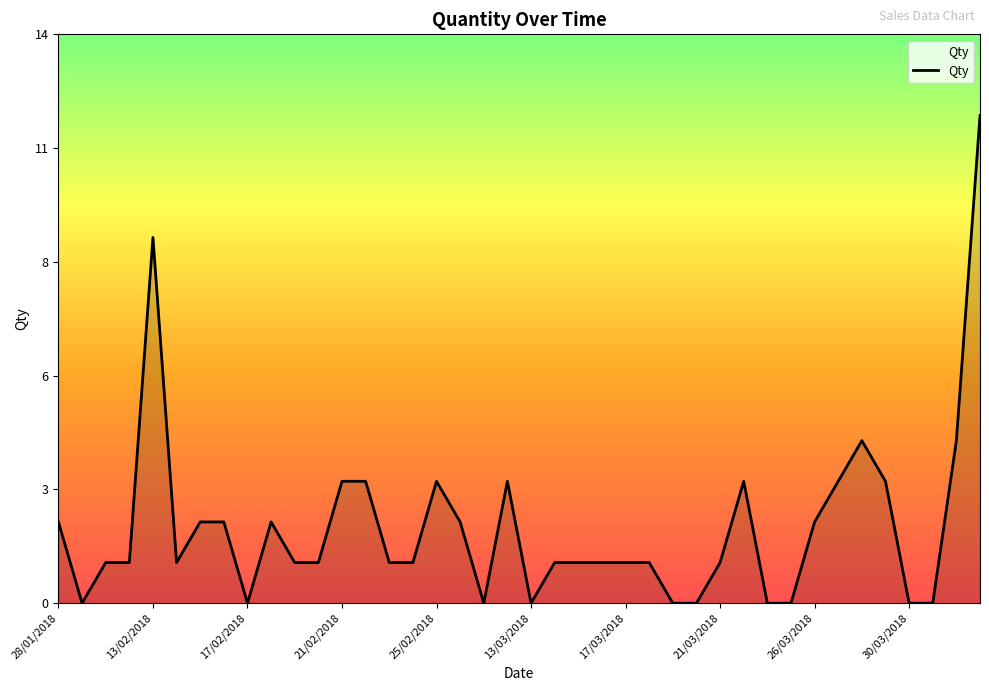

Does the chart have visible grid lines?

No